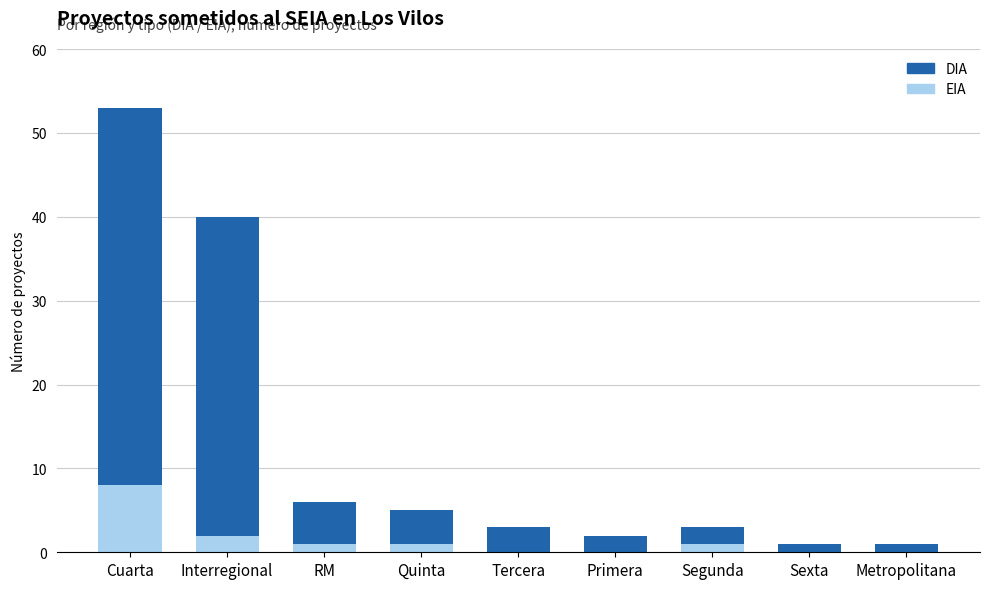

Count the number of data series in this chart.

2